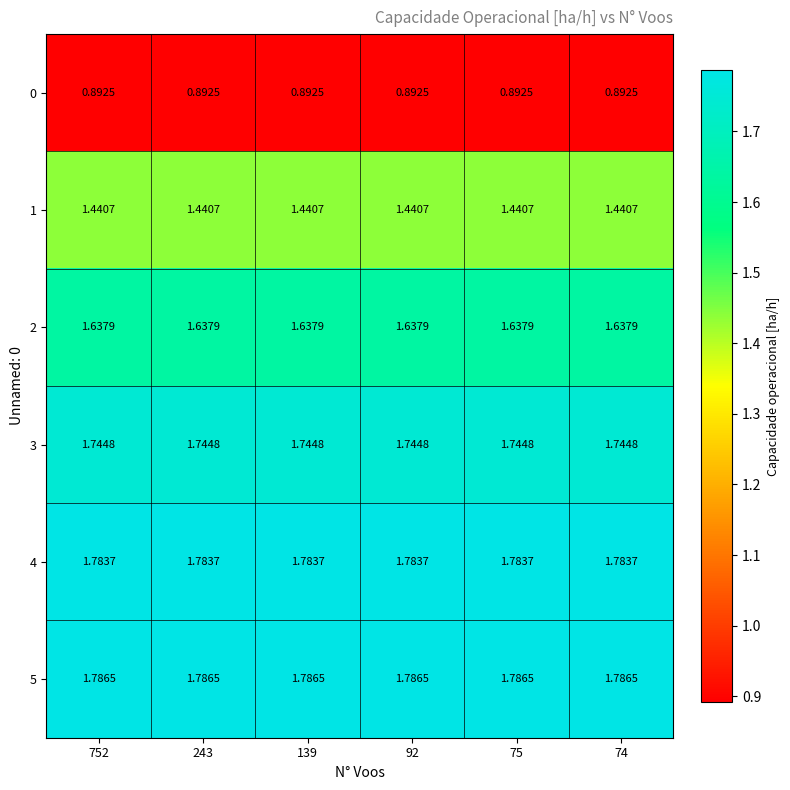

What is the spread (max minus min) of values at 92?

0.9